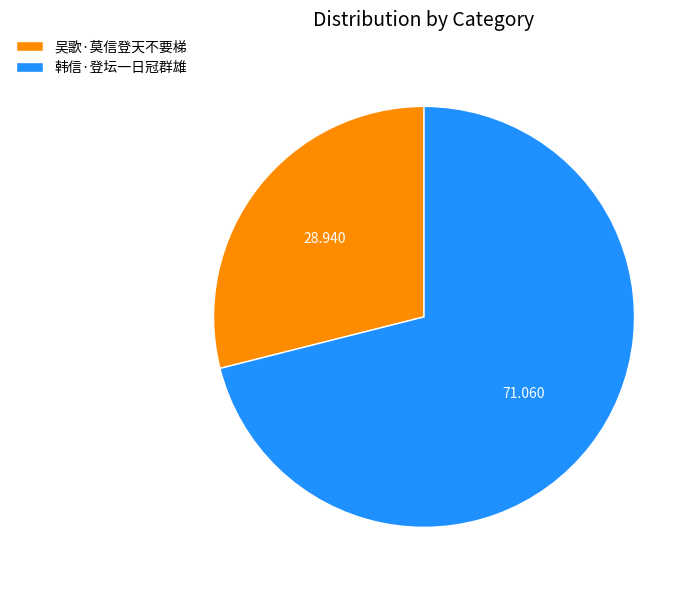

Rank the categories by value from highest to lowest.

韩信·登坛一日冠群雄, 吴歌·莫信登天不要梯